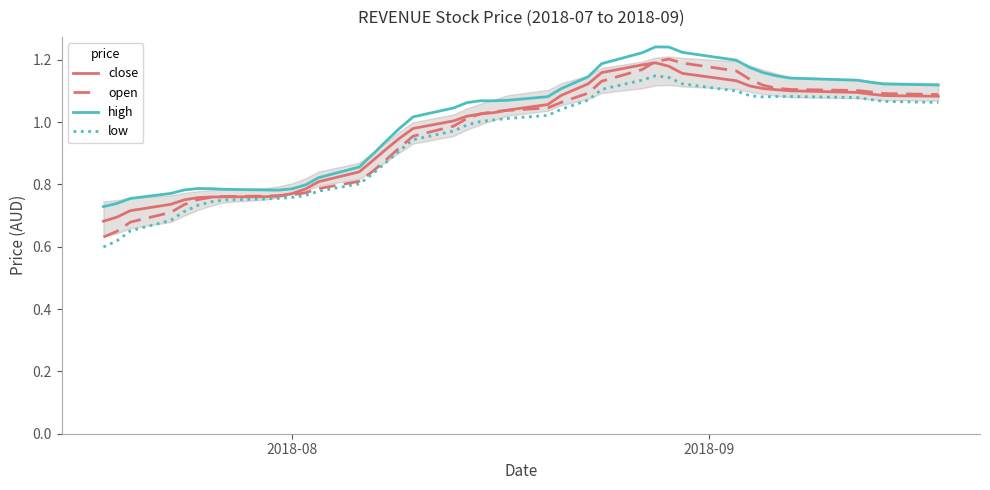

At how many categories does at least one series exceed 0?

40